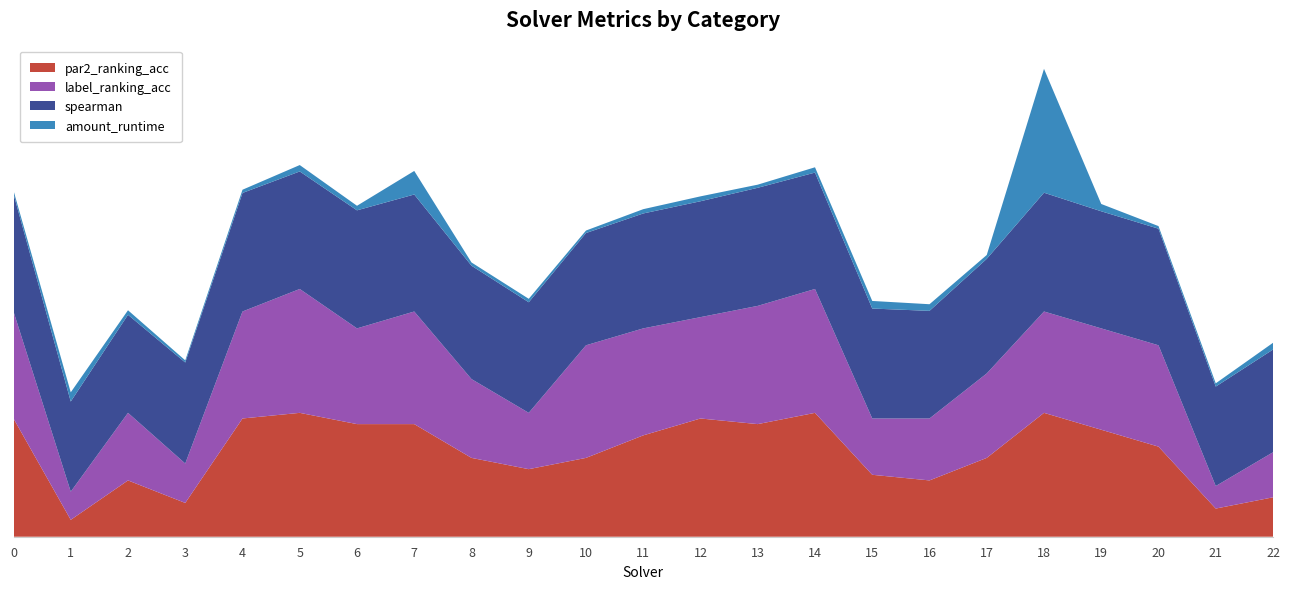

Reading right to left, what are all the values shown in this chart?

par2_ranking_acc: 0.3	0.2	0.7	0.9	1.0	0.6	0.5	0.5	1.0	0.9	1.0	0.8	0.6	0.5	0.6	0.9	0.9	1.0	1.0	0.3	0.5	0.1	1.0
label_ranking_acc: 0.4	0.2	0.8	0.8	0.8	0.7	0.5	0.5	1.0	1.0	0.8	0.9	0.9	0.5	0.6	0.9	0.8	1.0	0.9	0.3	0.5	0.2	0.9
spearman: 0.8	0.8	0.9	0.9	1.0	0.9	0.9	0.9	0.9	1.0	0.9	0.9	0.9	0.9	0.9	0.9	1.0	0.9	1.0	0.8	0.8	0.7	0.9
amount_runtime: 0.1	0.0	0.0	0.1	1.0	0.0	0.1	0.1	0.0	0.0	0.0	0.0	0.0	0.0	0.0	0.2	0.0	0.1	0.0	0.0	0.0	0.1	0.0